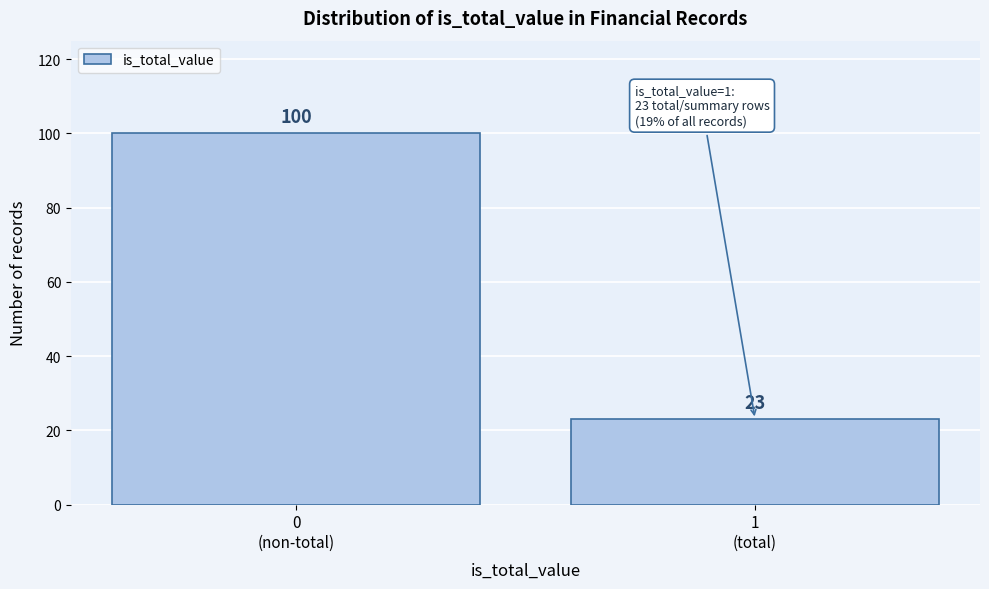

Reading left to right, transcribe all the data shown in this chart.

100	23